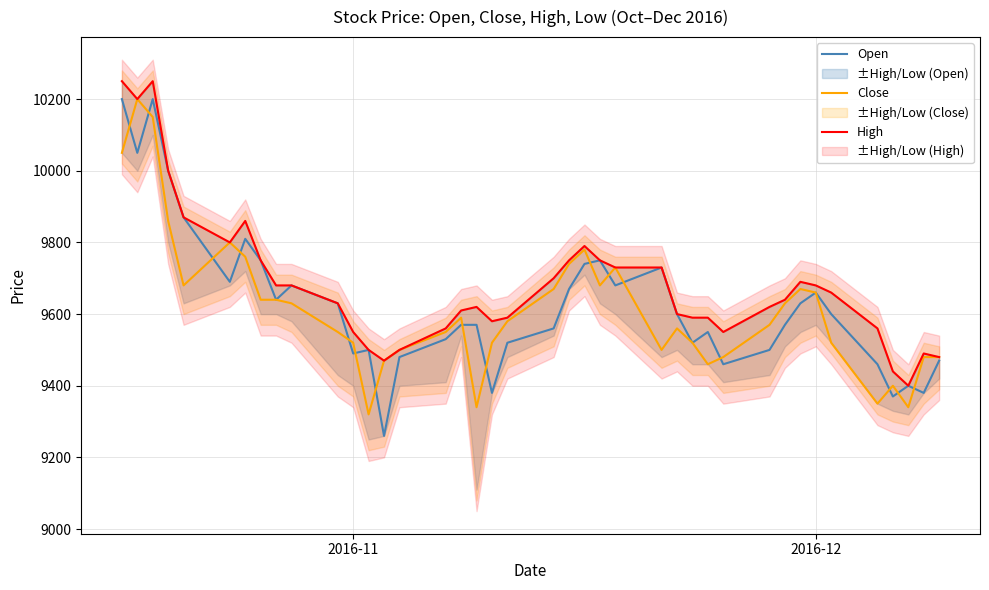

How many data points in High are above 9640?

19